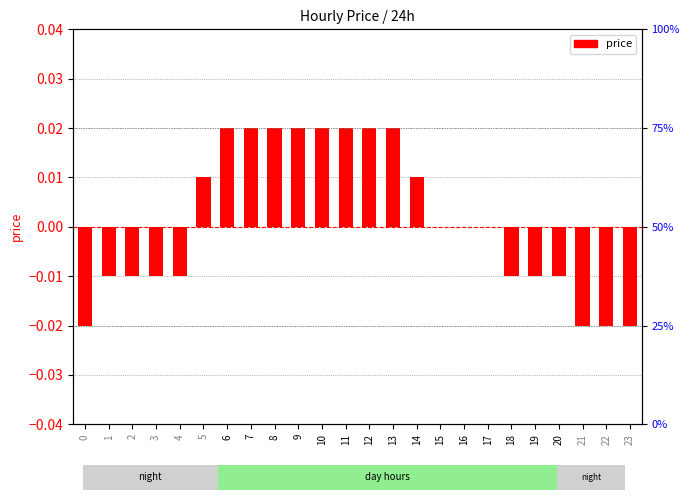

List the labels in order of value, largest first.

6, 7, 8, 9, 10, 11, 12, 13, 5, 14, 15, 16, 17, 1, 2, 3, 4, 18, 19, 20, 0, 21, 22, 23